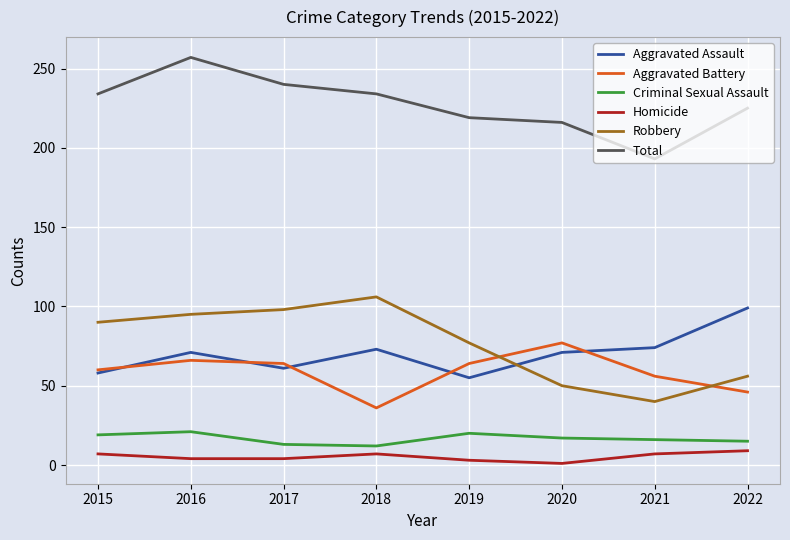

Which series changed the most between 2018 and 2022?

Robbery